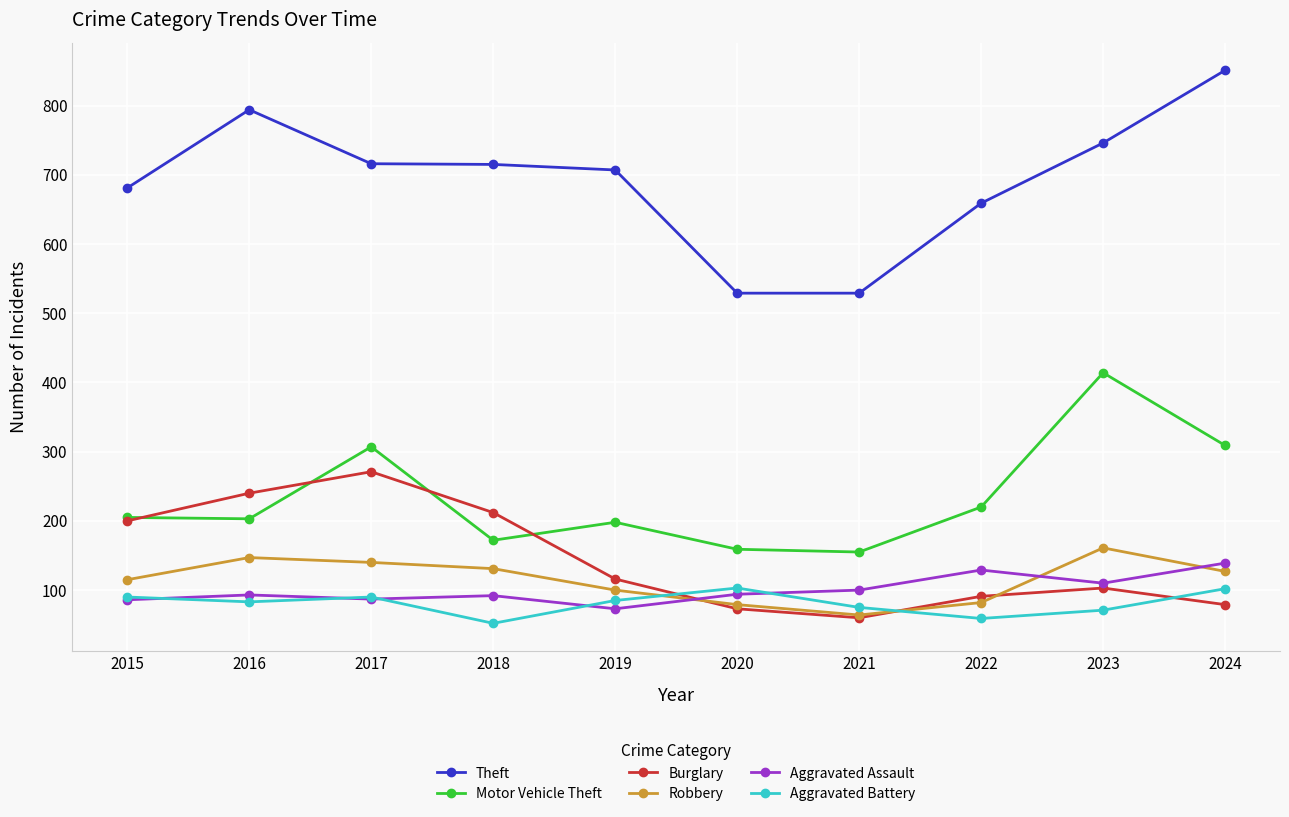

How many distinct data groups are displayed?

6